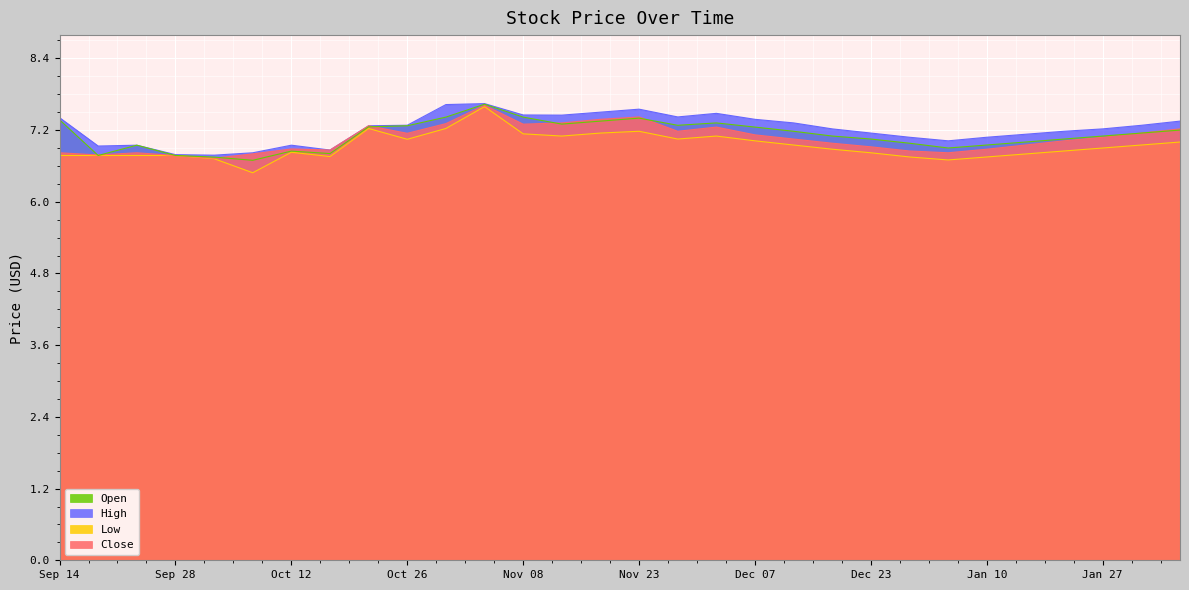

The value of High at 2022-12-13 is 7.3. True or false?

True